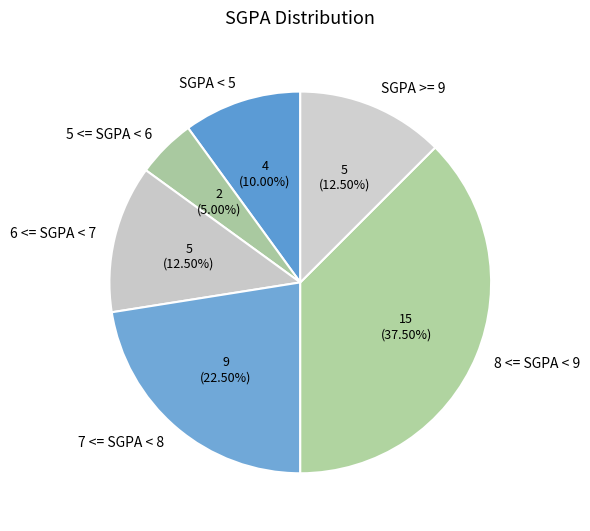

Which slice is the smallest?

5 <= SGPA < 6